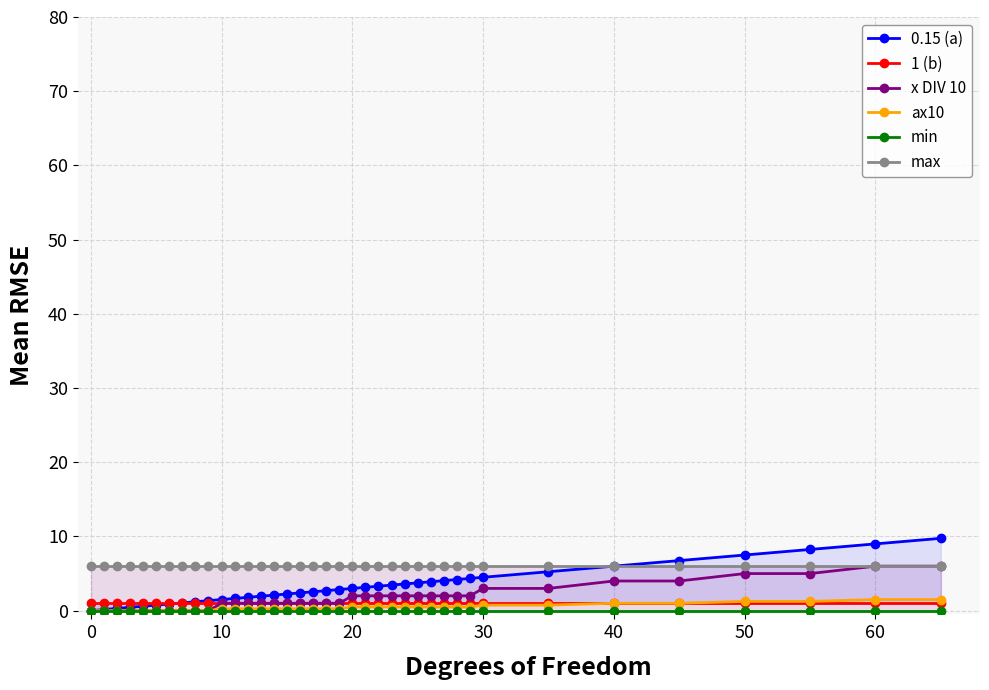

What are all the series names shown in the legend?

0.15 (a), 1 (b), x DIV 10, ax10, min, max